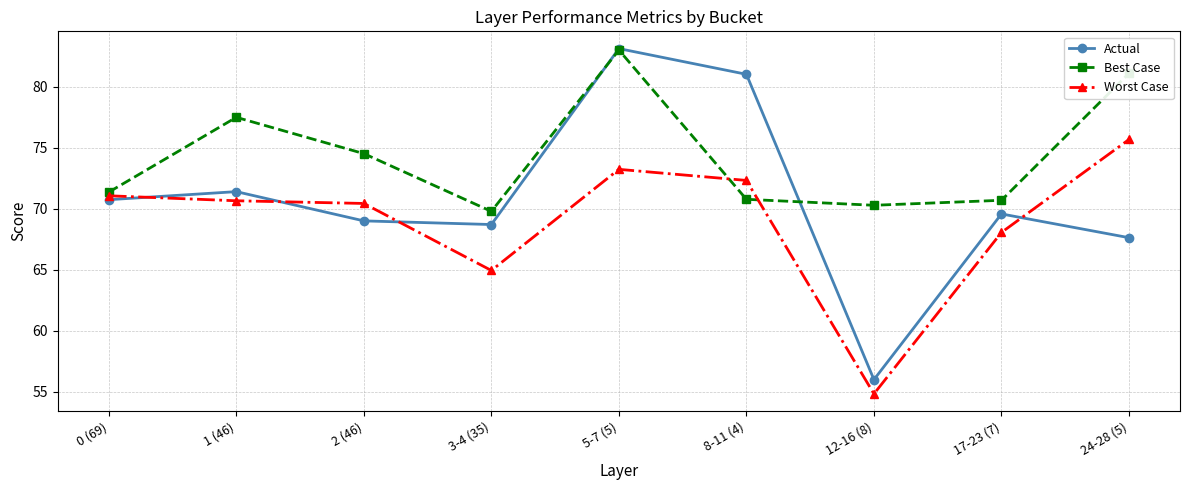

What is the label of the 4th point from the left?

3-4 (35)